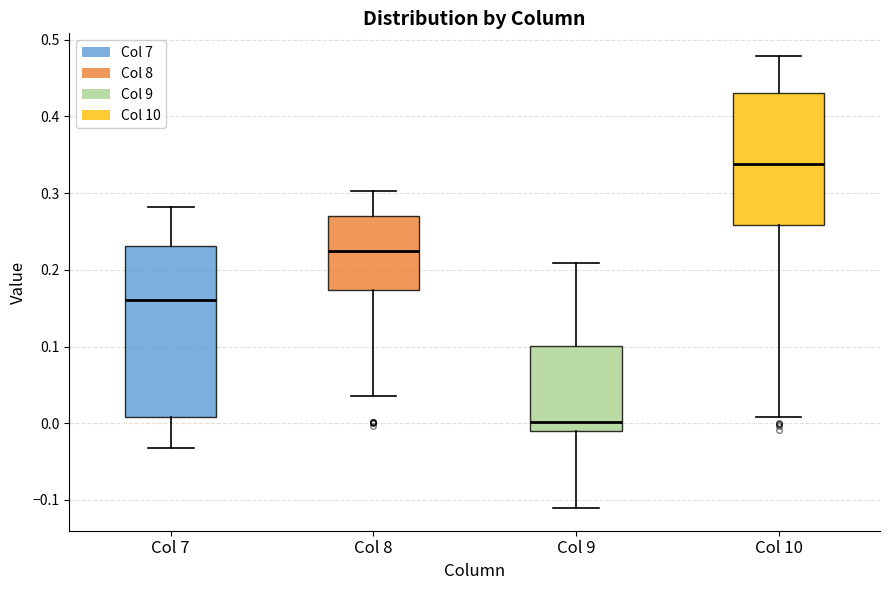

Comparing the boxes themselves (not the whiskers), which one is the tallest?

Col 7